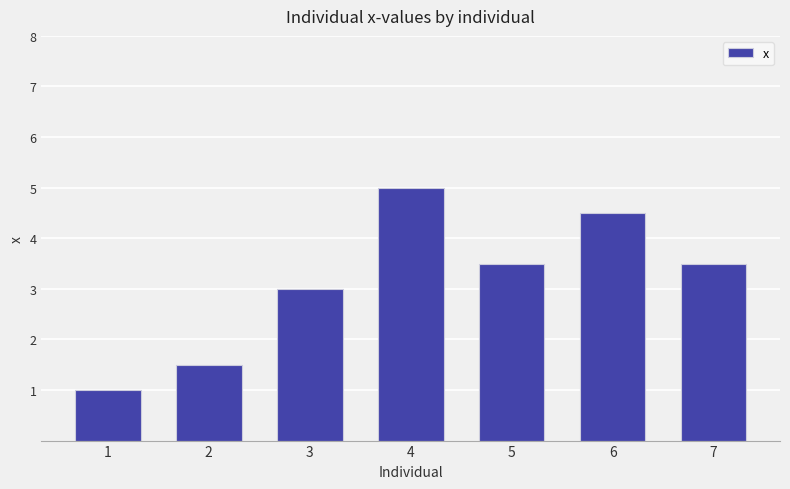

Is it true that the value at 2 is 1.5?

True